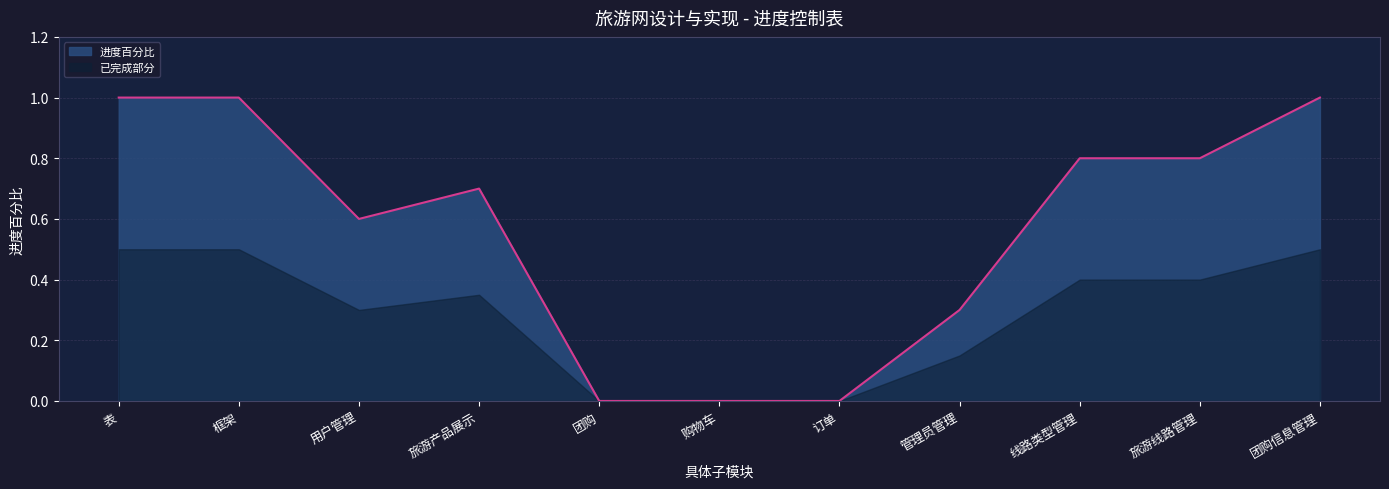

Reading right to left, extract all data points from this chart.

1.0	0.8	0.8	0.3	0.0	0.0	0.0	0.7	0.6	1.0	1.0